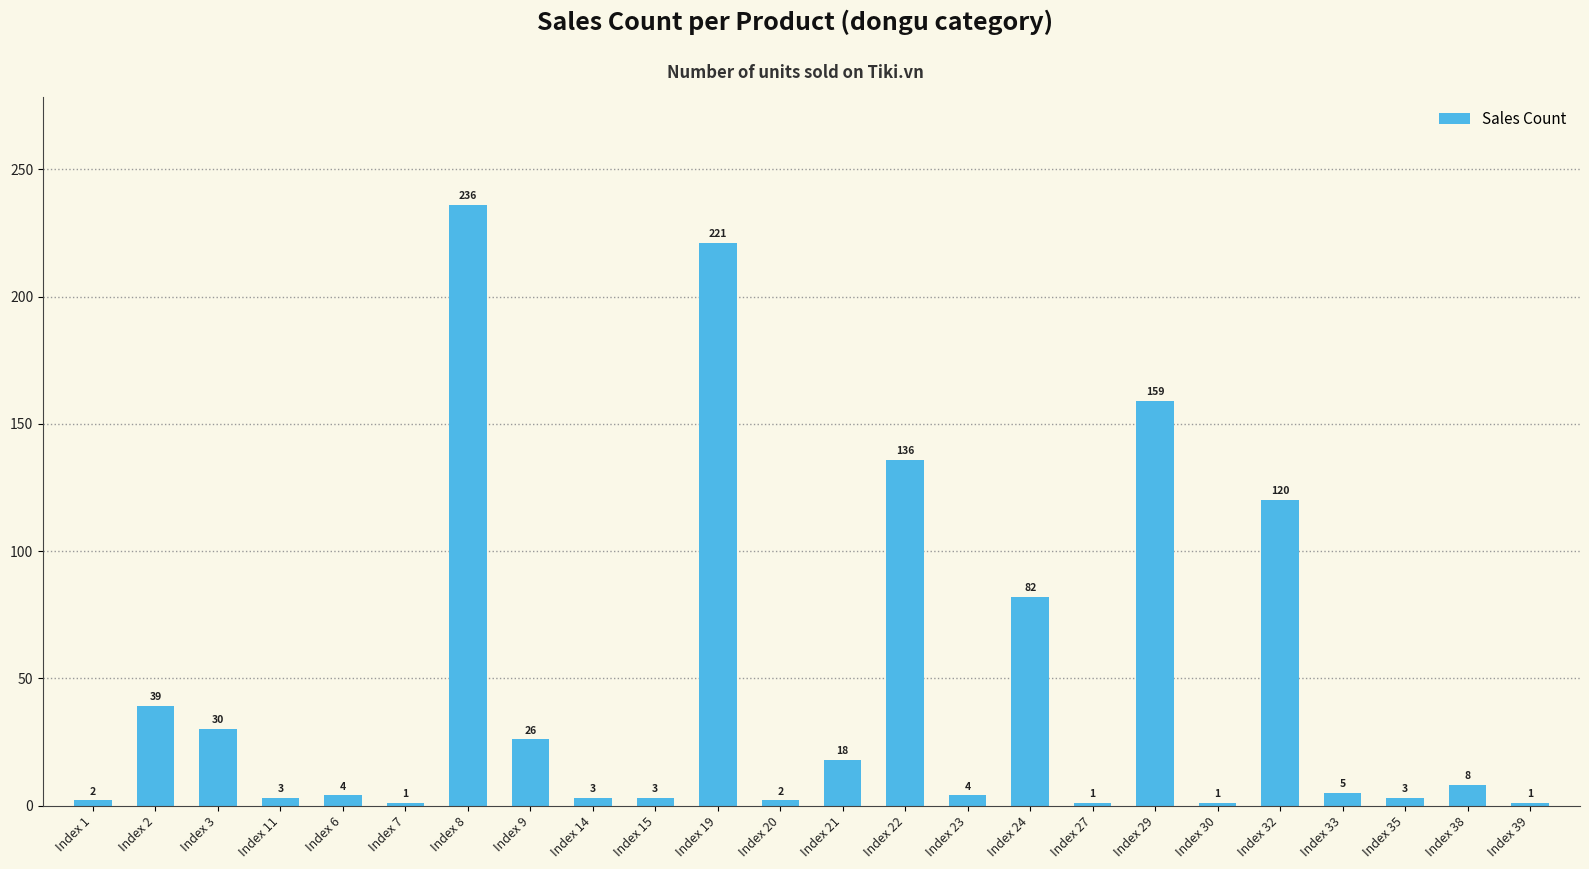

The value at Index 14 is 3. True or false?

True